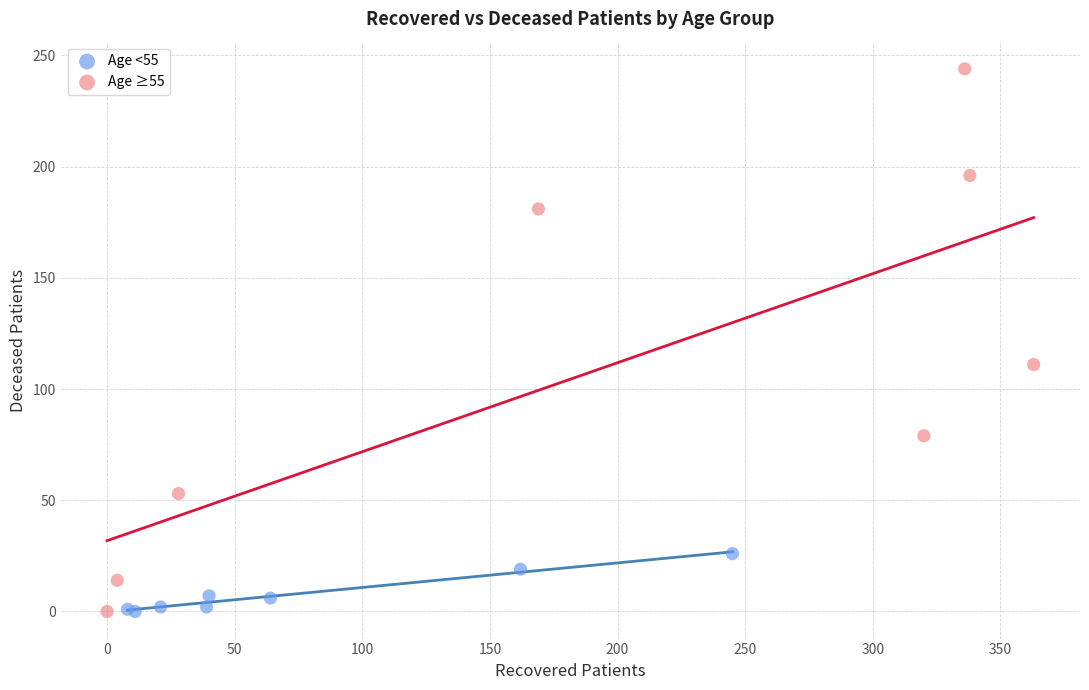

Which series reaches the maximum Y coordinate?

Age ≥55